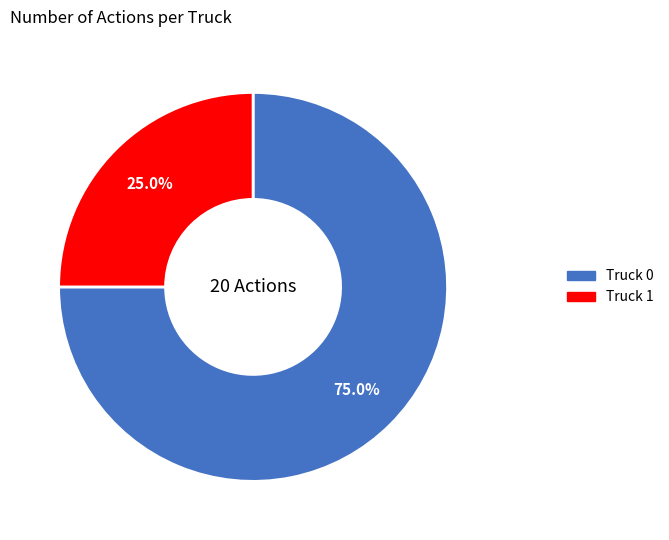

Rank the categories by value from lowest to highest.

Truck 1, Truck 0